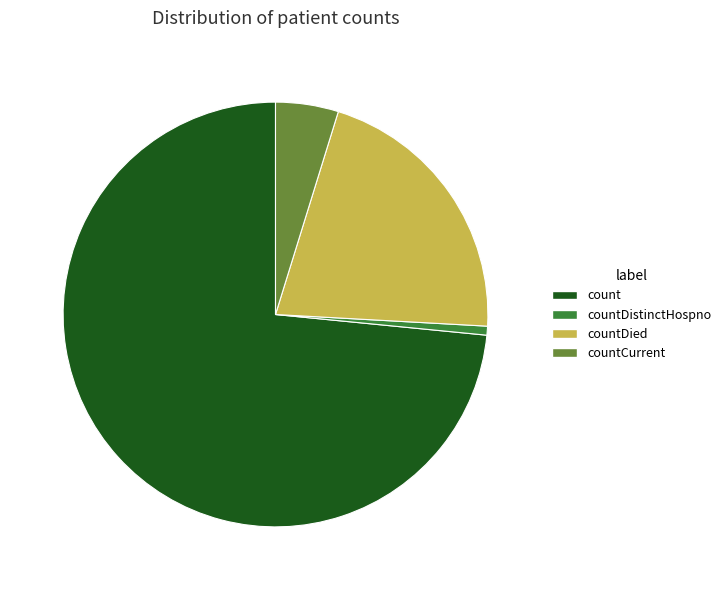

Is countDied the majority of the pie?

No